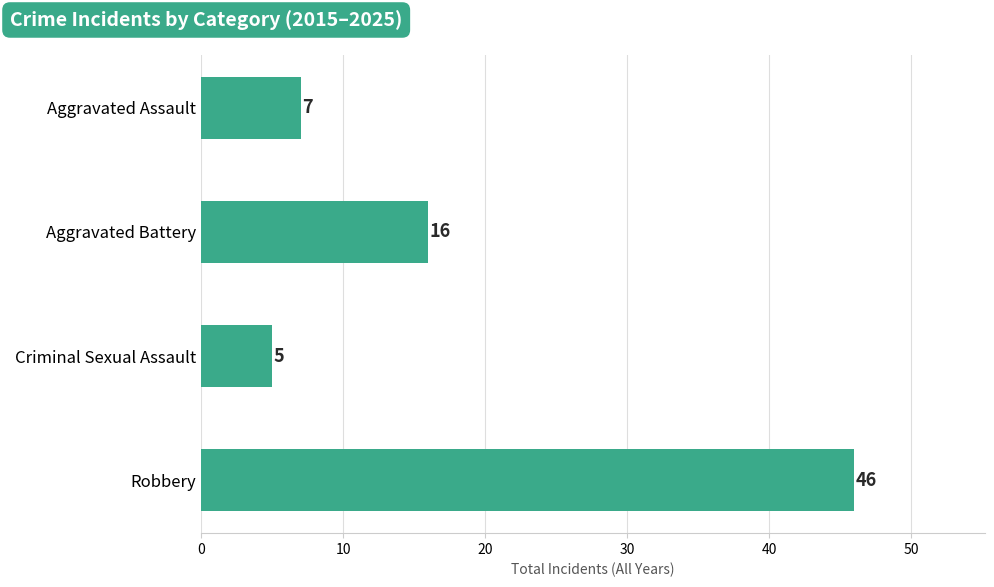

What is the maximum value shown in the chart?

46